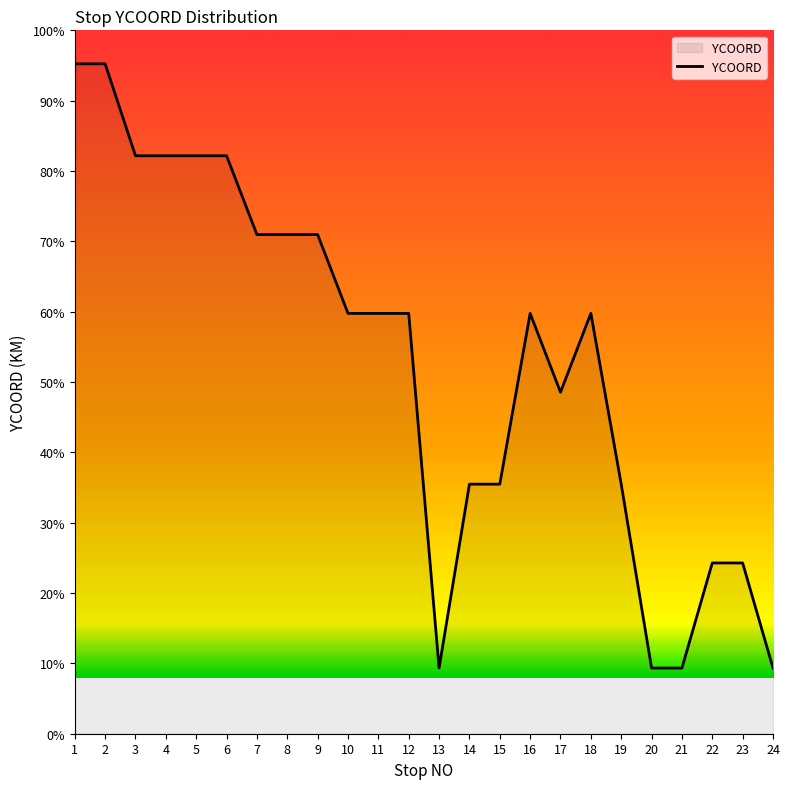

Does the chart display data point markers on the line(s)?

No